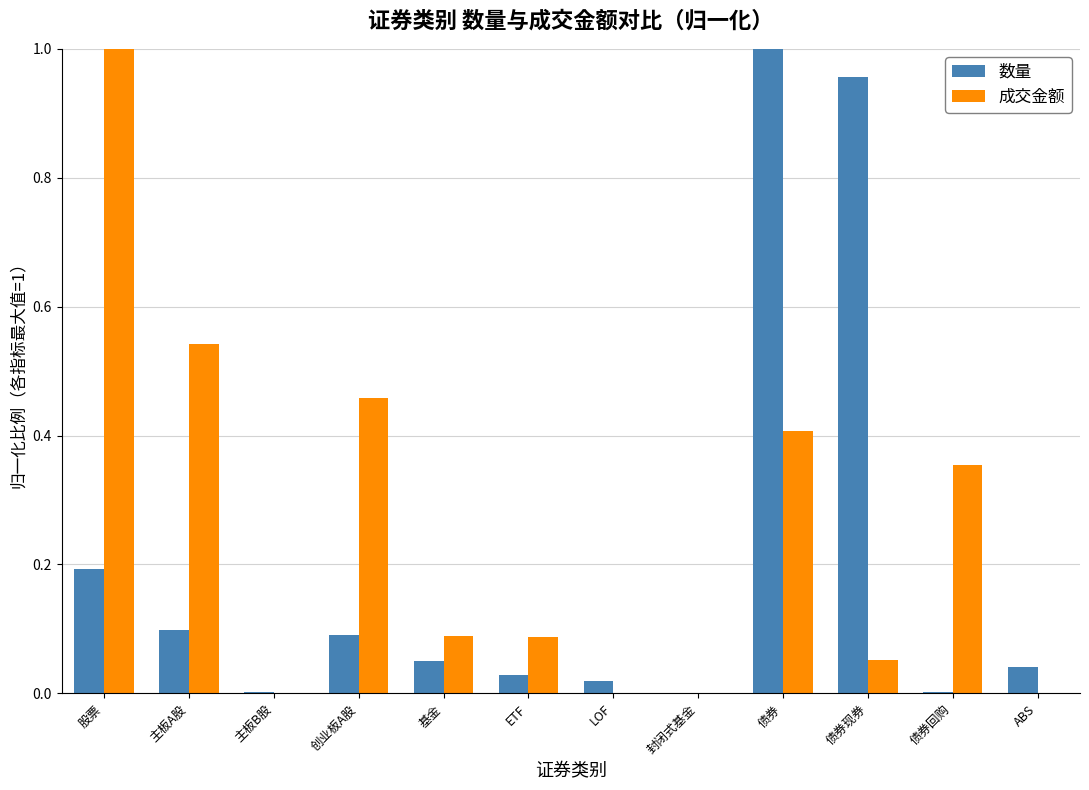

Which series has the largest total across all categories?

成交金额